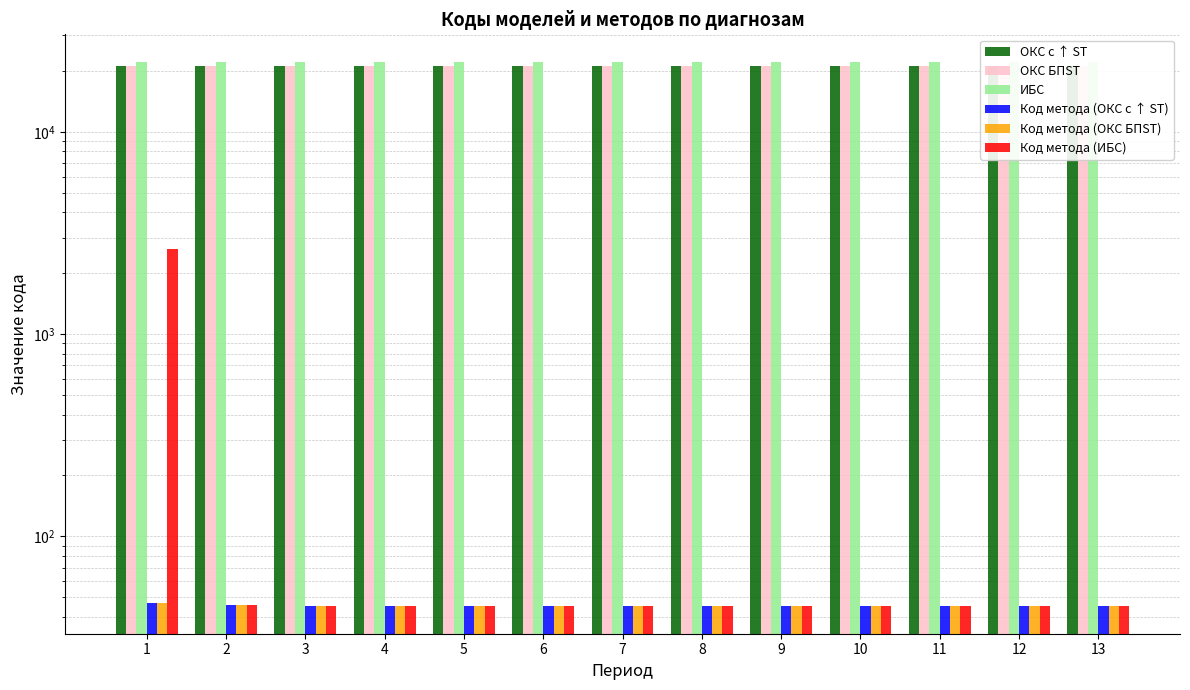

Rank the series at 8 from lowest to highest value.

Код метода (ОКС с ↑ ST), Код метода (ОКС БПST), Код метода (ИБС), ОКС с ↑ ST, ОКС БПST, ИБС